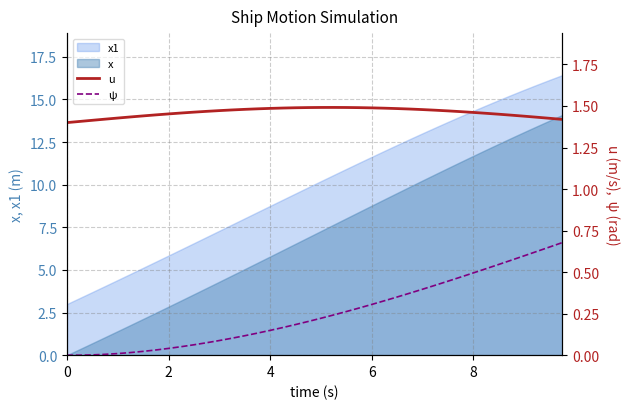

True or false: x1 and x cross at least once.

False